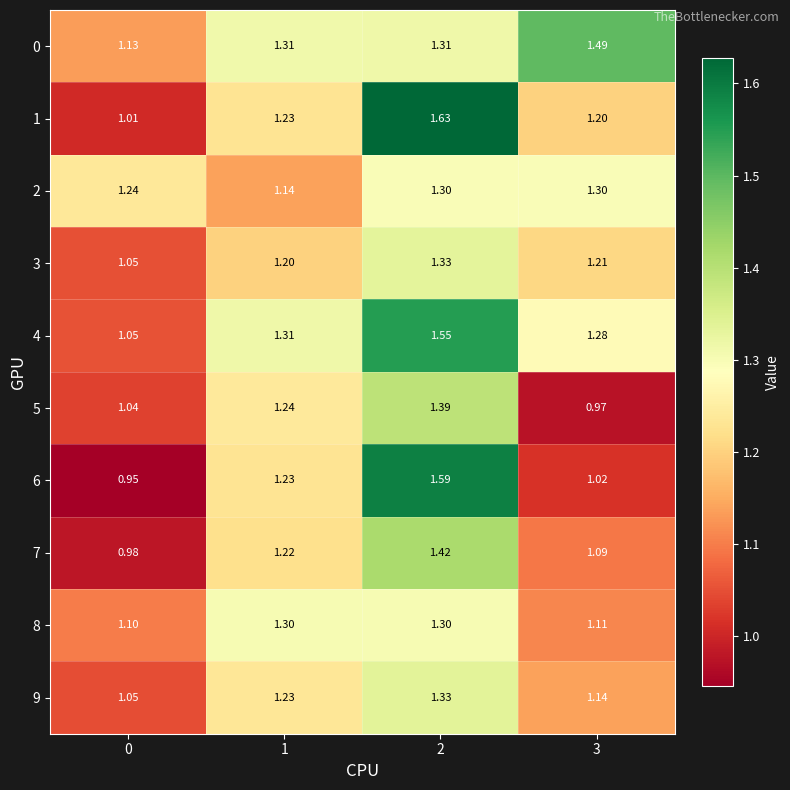

Is the value of 3 at 0 greater than the value of 7 at 2?

No